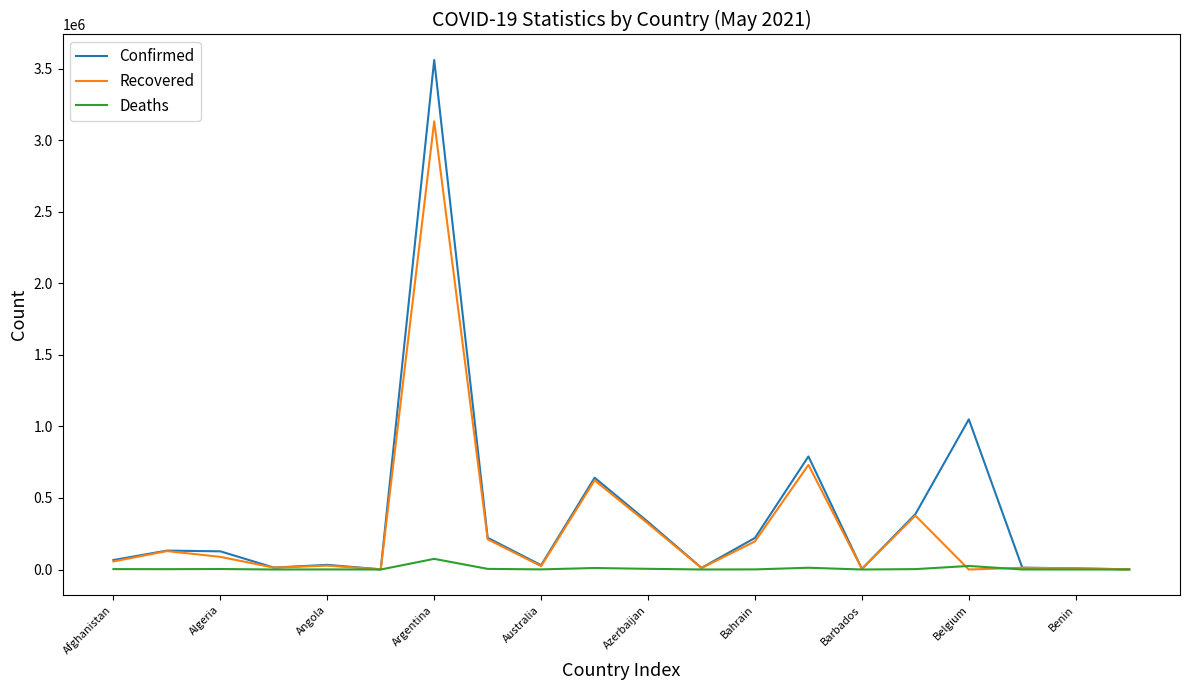

How many lines are shown in the chart?

3